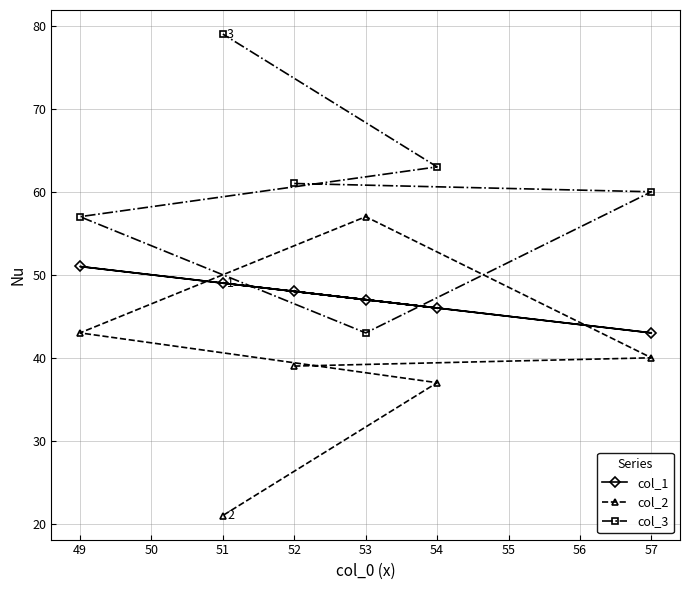

Which series has the largest total across all categories?

col_3